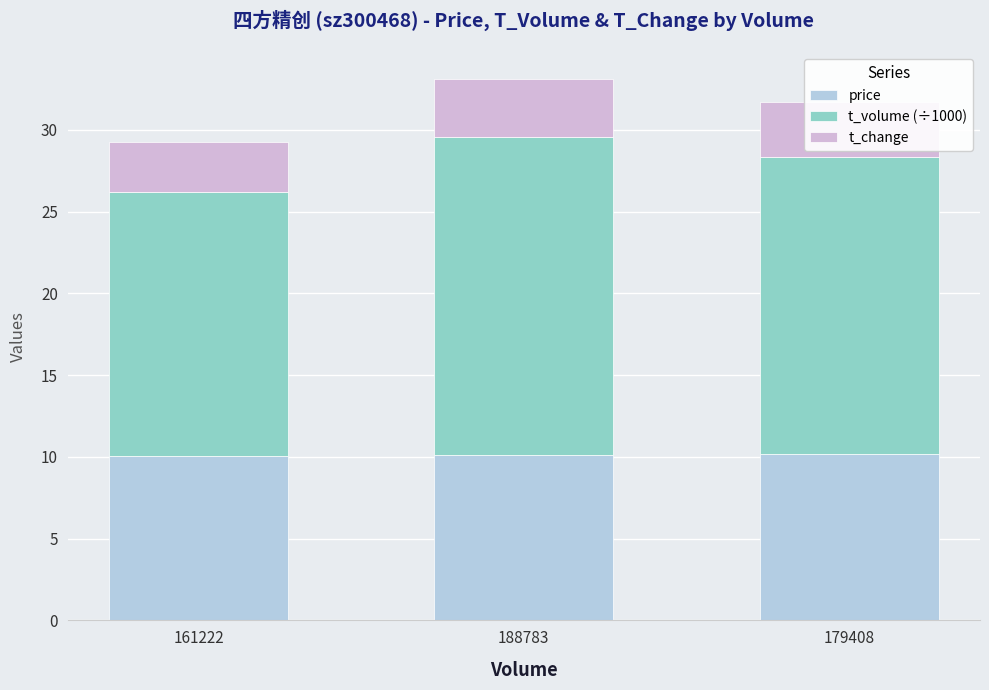

What are all the series names shown in the legend?

price, t_volume (÷1000), t_change